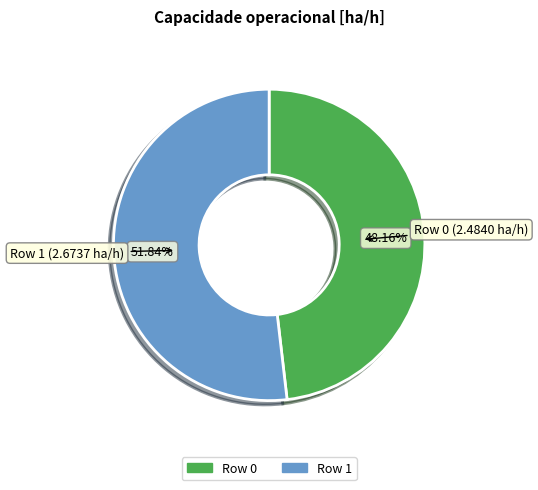

To the nearest percent, what is the difference between the Row 0 and Row 1 slice percentages?

4%